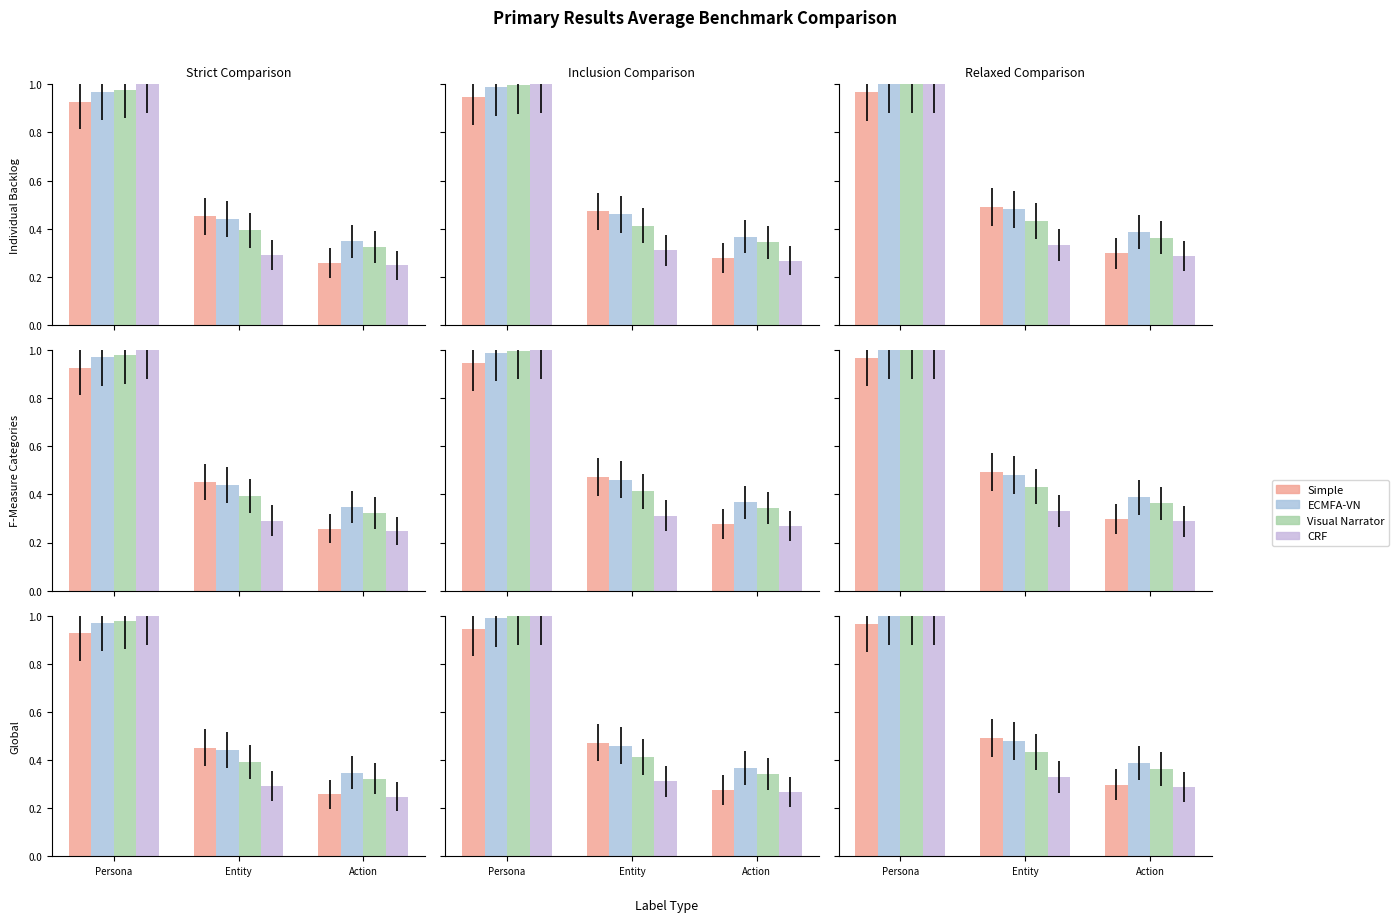

What is the difference between the Visual Narrator values at Action and Persona?

0.6